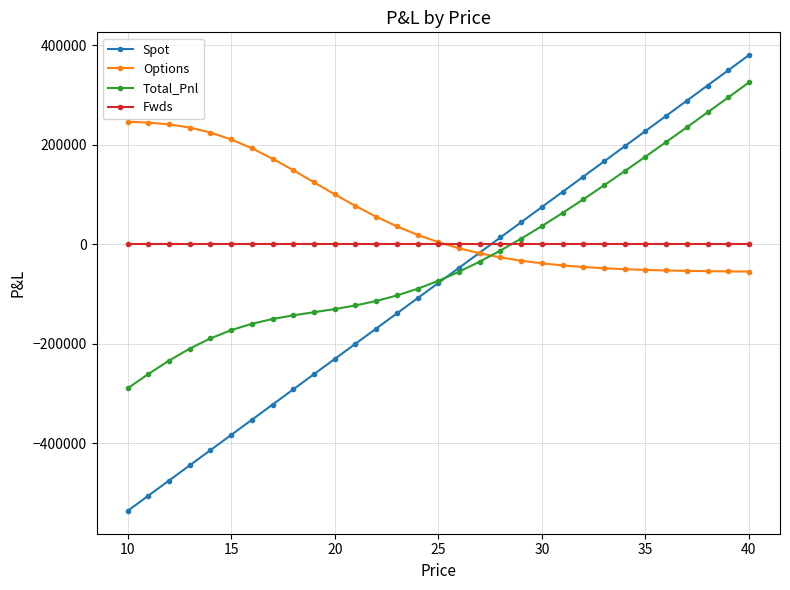

Which series has the largest total across all categories?

Options